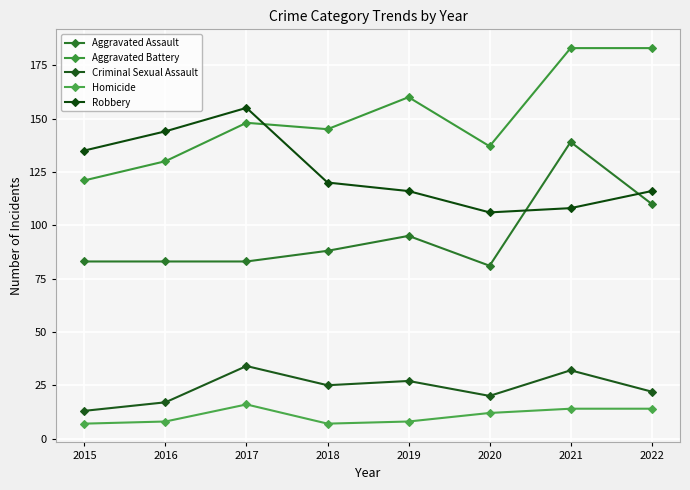

What is the average value of the Homicide series?

11